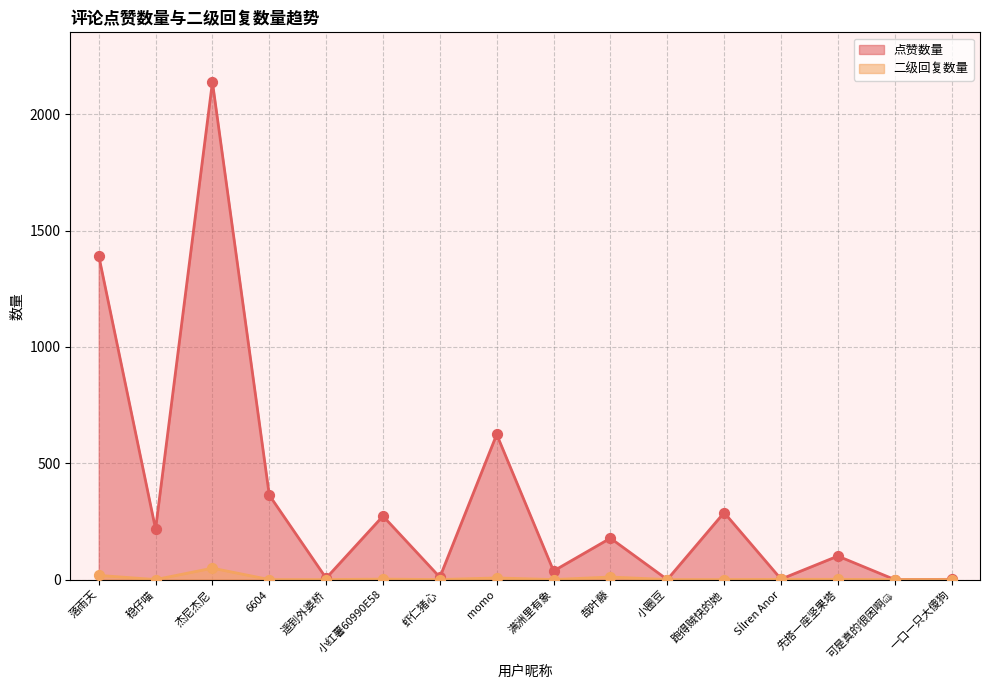

Which series reaches the maximum Y coordinate?

点赞数量